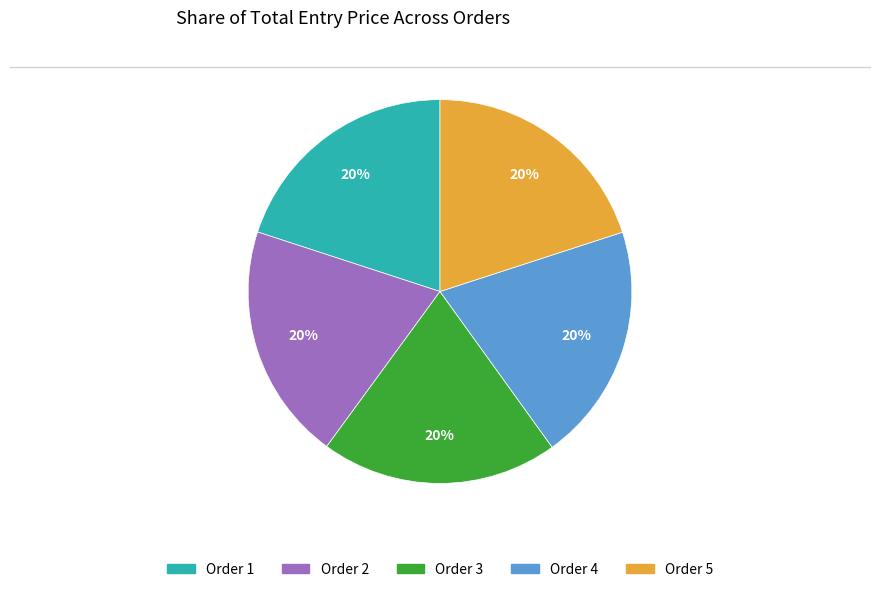

To the nearest percent, what is the average slice percentage?

20%